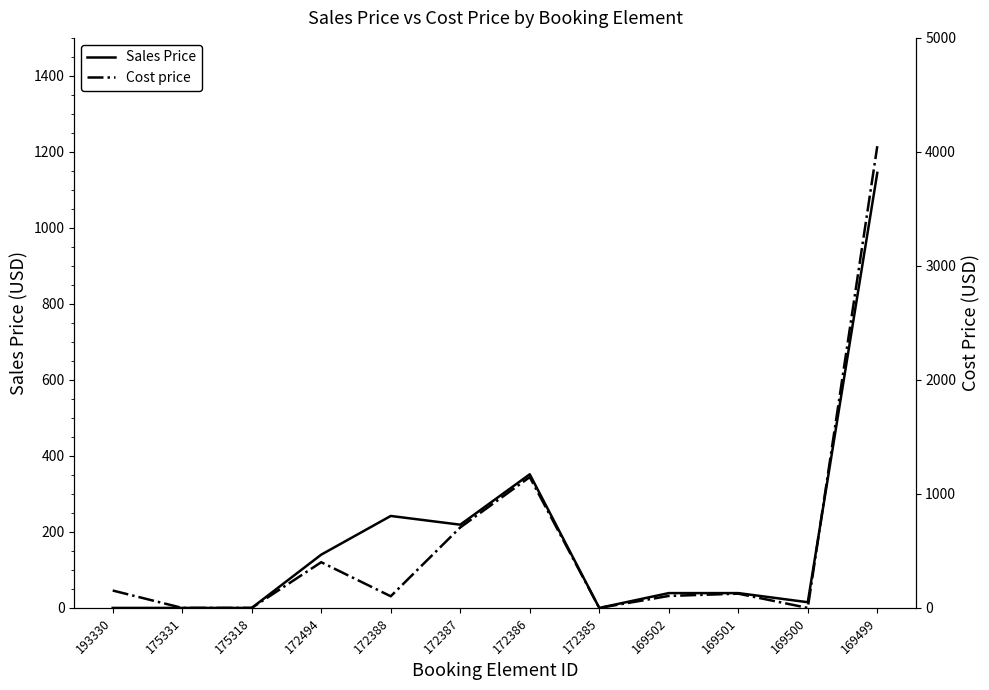

At which category does the chart reach its peak across all series?

169499